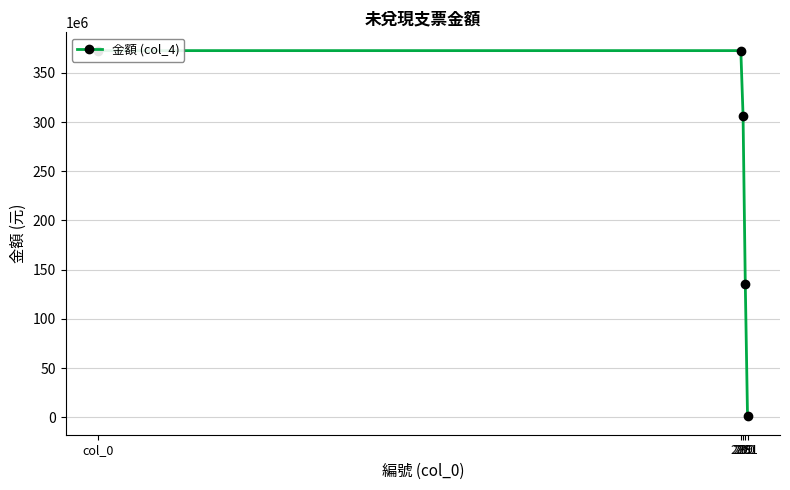

How many lines are shown in the chart?

1